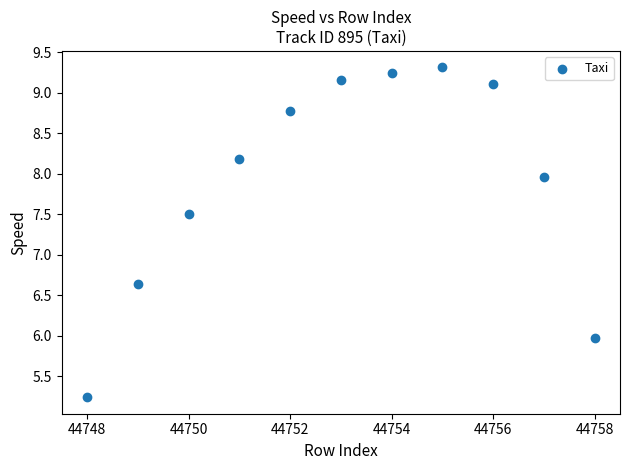

What Y value in the scatter plot is closest to 7?

6.6